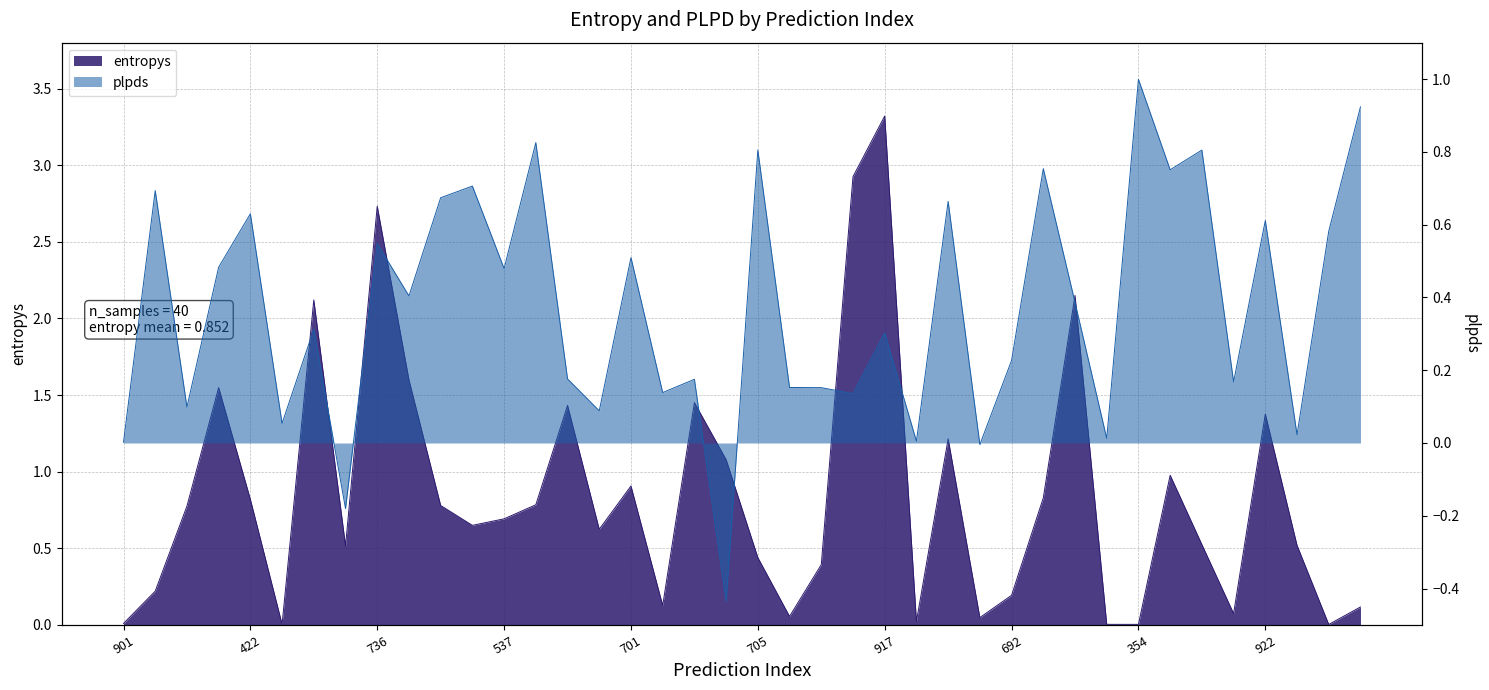

Reading left to right, extract all data points from this chart.

entropys: 901=0.0	800=0.2	74=0.8	923=1.5	422=0.8	672=0.0	463=2.1	943=0.5	736=2.7	109=1.6	906=0.8	482=0.6	537=0.7	36=0.8	49=1.4	751=0.6	701=0.9	6=0.1	873=1.5	130=1.1	705=0.4	188=0.1	379=0.4	529=2.9	917=3.3	667=0.0	440=1.2	300=0.0	692=0.2	829=0.8	952=2.2	84=0.0	354=0.0	371=1.0	760=0.5	776=0.1	922=1.4	845=0.5	94=0.0	179=0.1
plpds: 901=0.0	800=0.7	74=0.1	923=0.5	422=0.6	672=0.1	463=0.3	943=-0.2	736=0.5	109=0.4	906=0.7	482=0.7	537=0.5	36=0.8	49=0.2	751=0.1	701=0.5	6=0.1	873=0.2	130=-0.4	705=0.8	188=0.2	379=0.2	529=0.1	917=0.3	667=0.0	440=0.7	300=-0.0	692=0.2	829=0.8	952=0.4	84=0.0	354=1.0	371=0.8	760=0.8	776=0.2	922=0.6	845=0.0	94=0.6	179=0.9